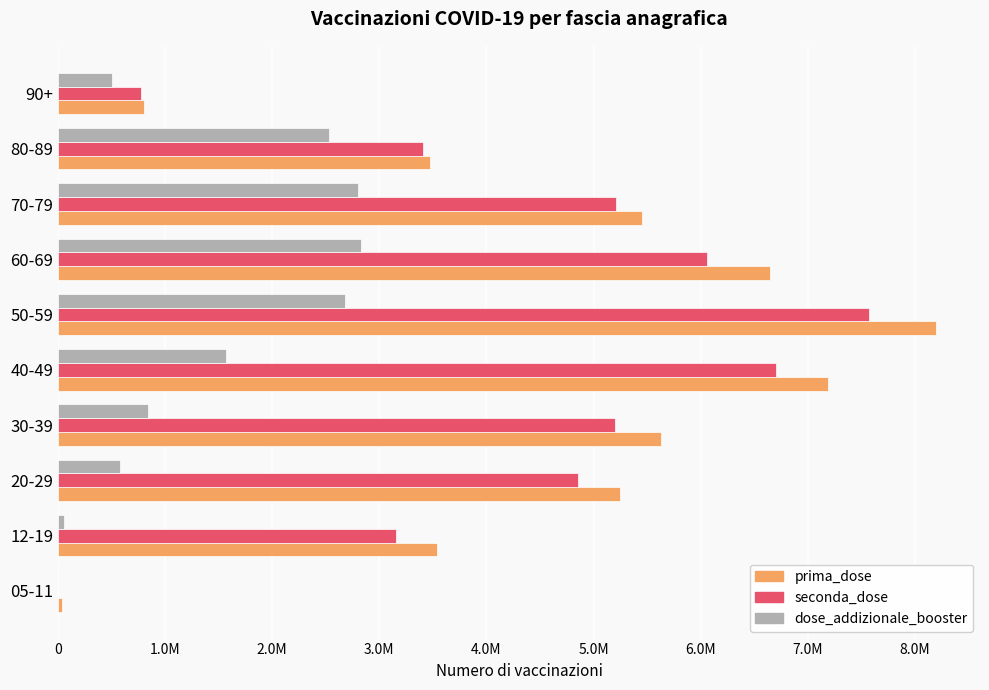

How many positive values does the dose_addizionale_booster series have?

9